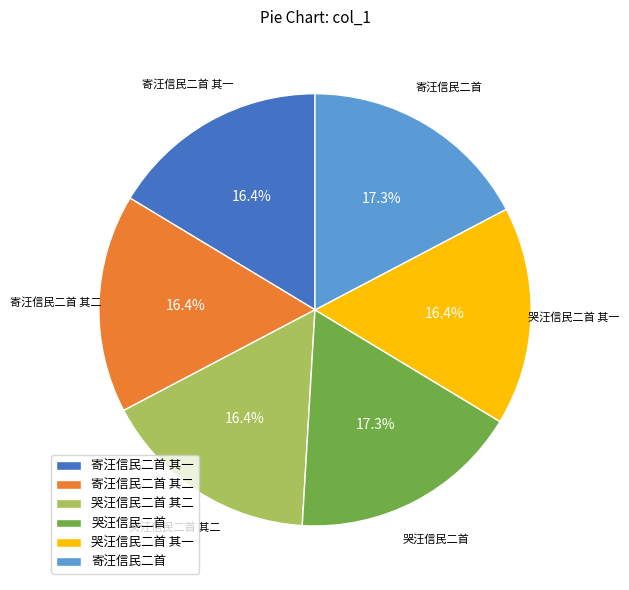

How much of the chart is everything except 哭汪信民二首 其二?

83.6%